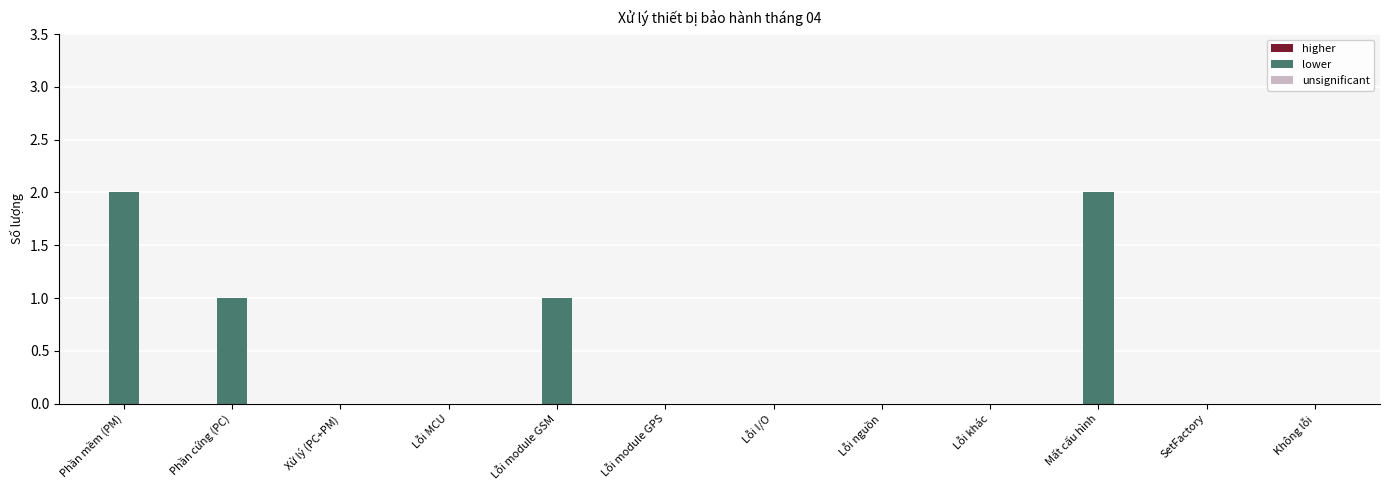

What is the sum of all values?

6